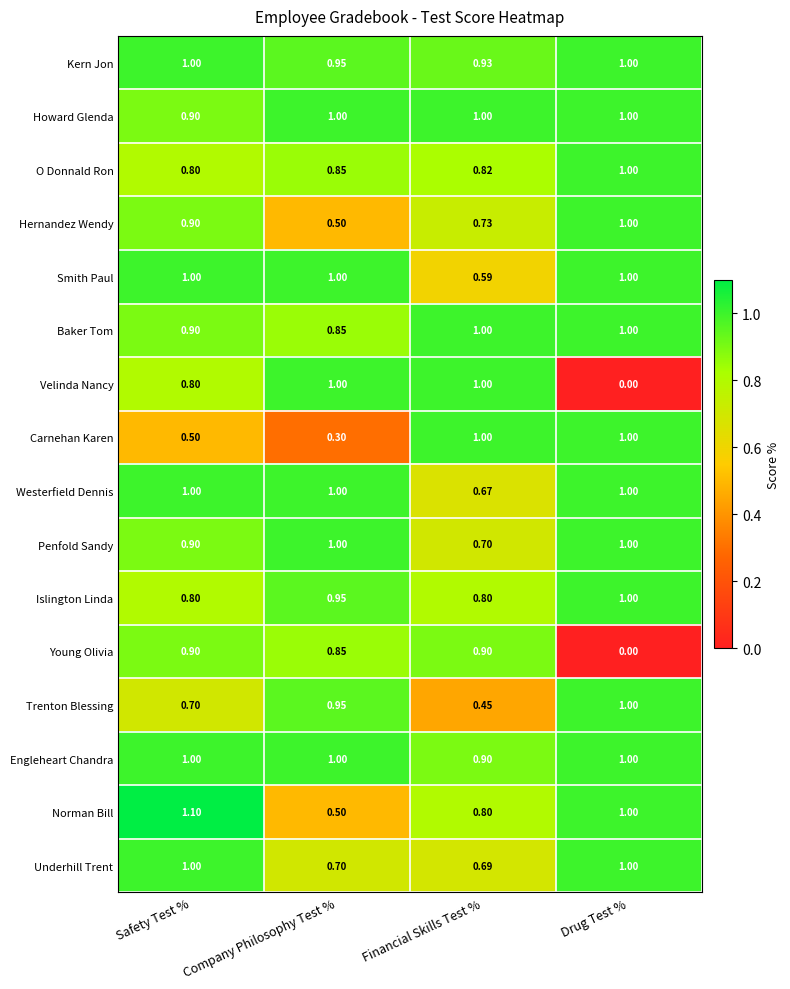

Is the value of Velinda Nancy at Safety Test % greater than the value of Kern Jon at Safety Test %?

No